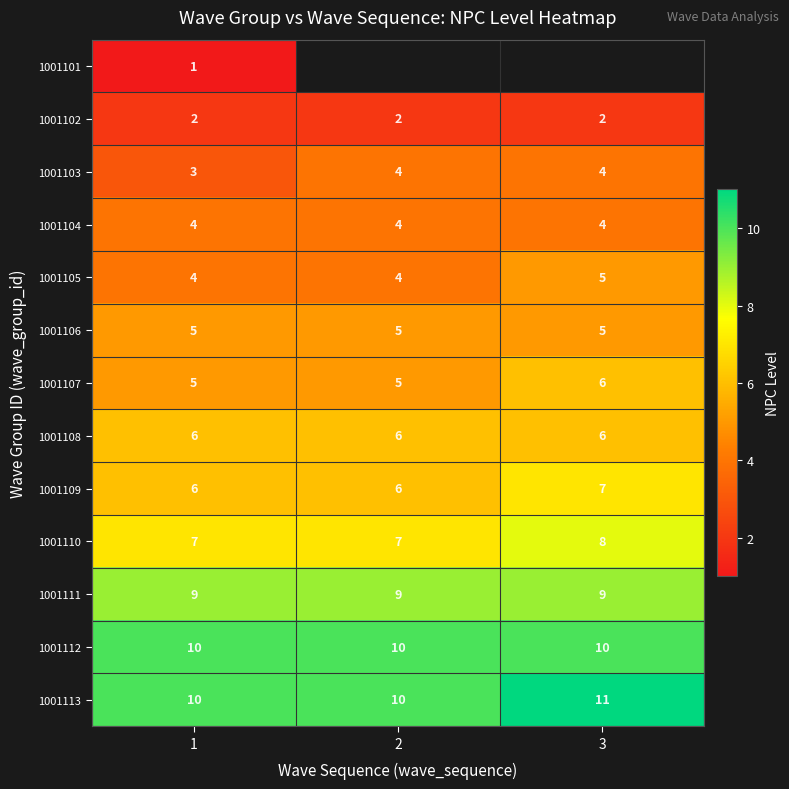

What is the greatest value displayed?

11.0